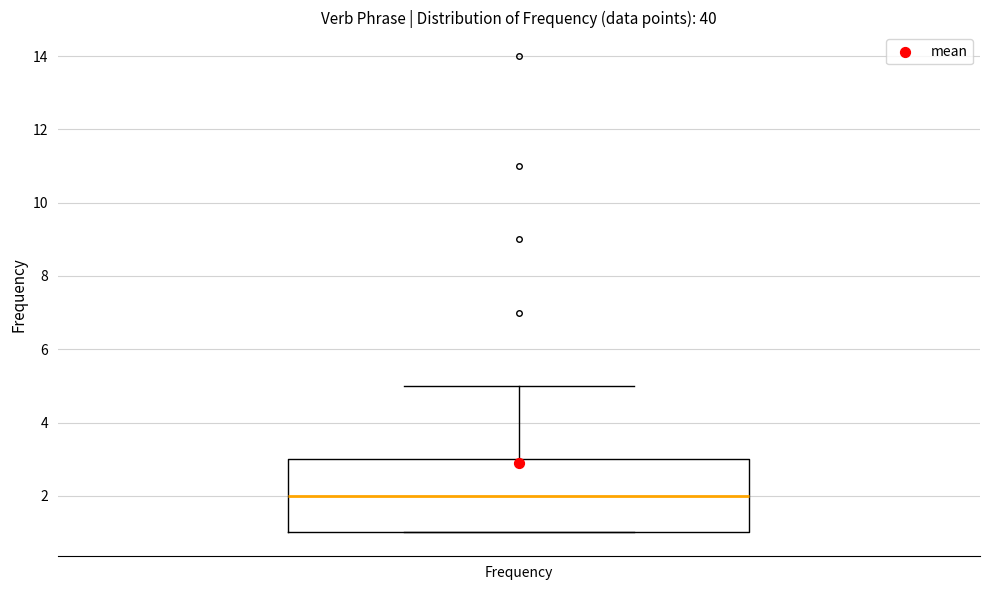

Transcribe this box plot: give where the median line is, the range the box spans, and where the two whiskers end, as read against the y-axis. The values are not printed on the chart, so give them approximately, as read against the axis.

median 2, box 1 to 3, whiskers 1 to 5